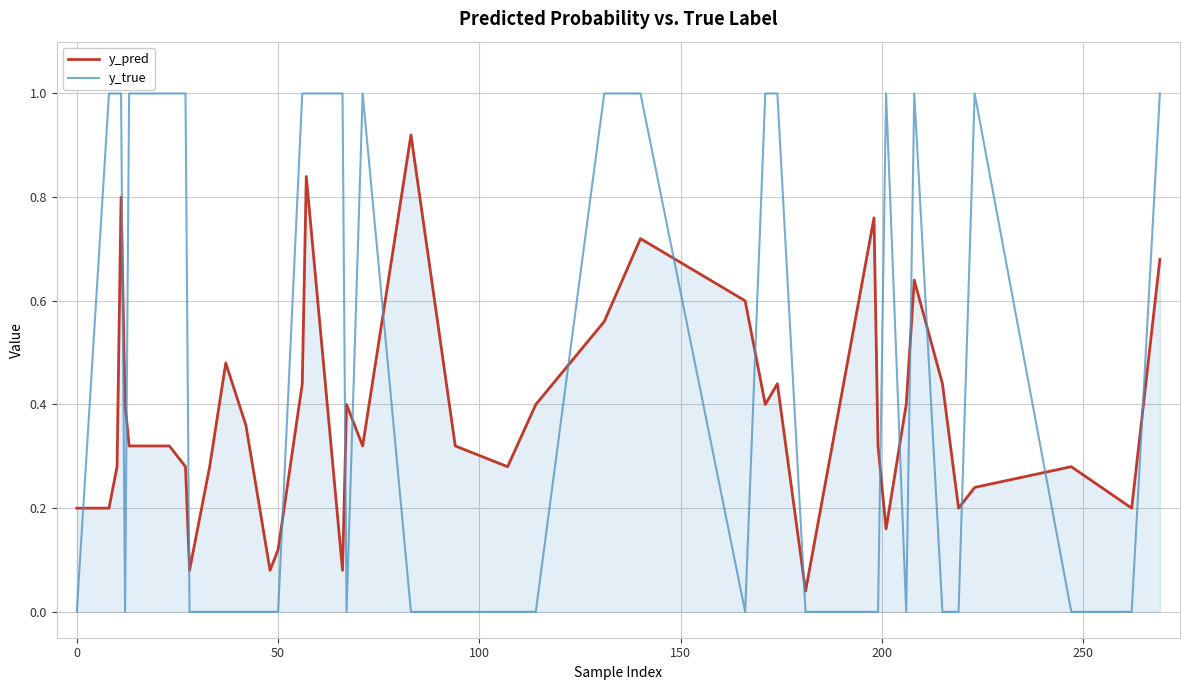

What is the highest value of the y_true series?

1.0